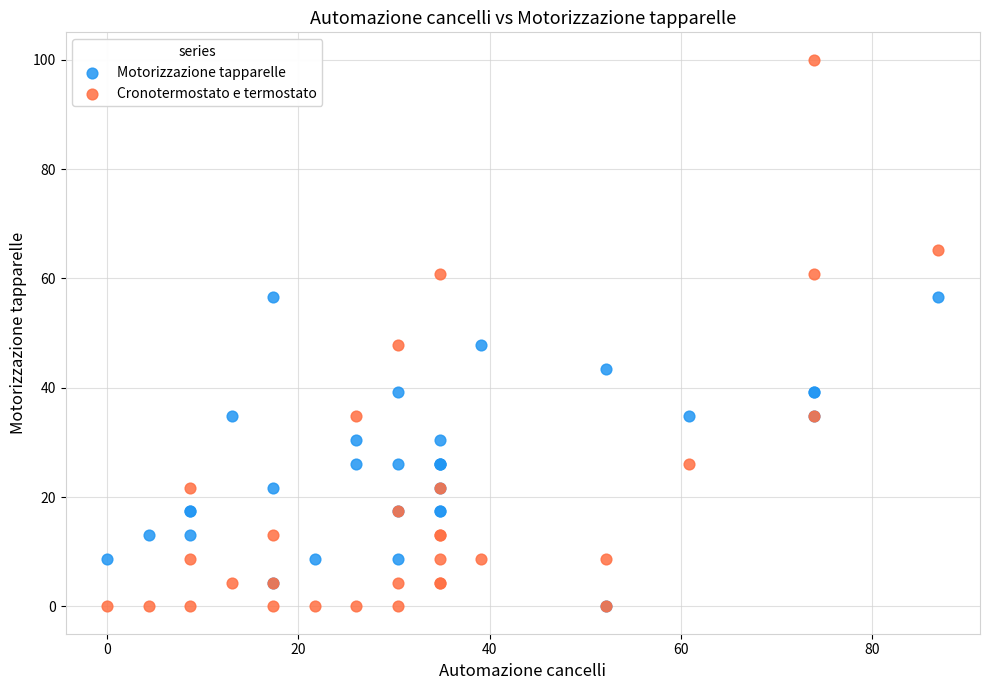

Which series contains the highest Y value?

Cronotermostato e termostato